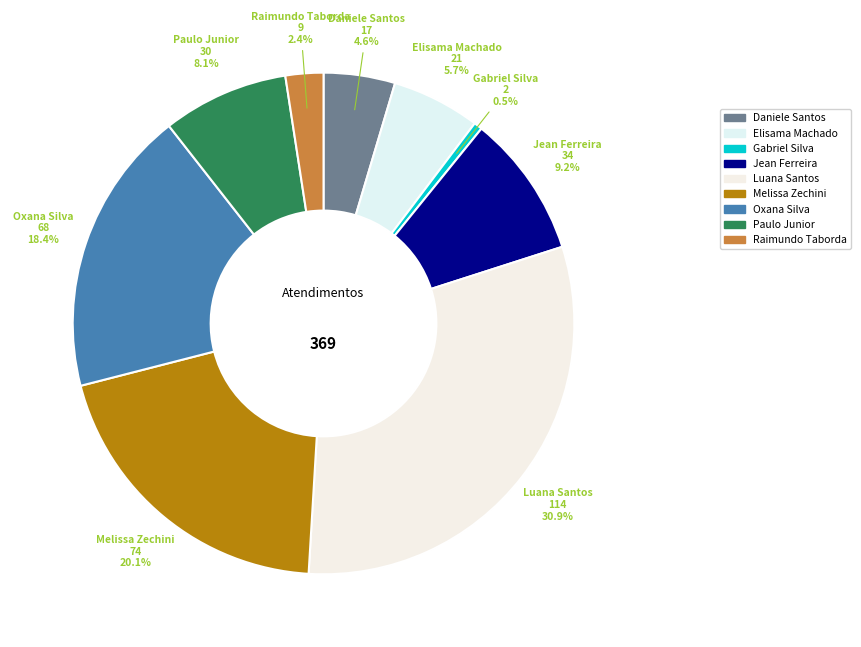

How many slices are in this pie chart?

9